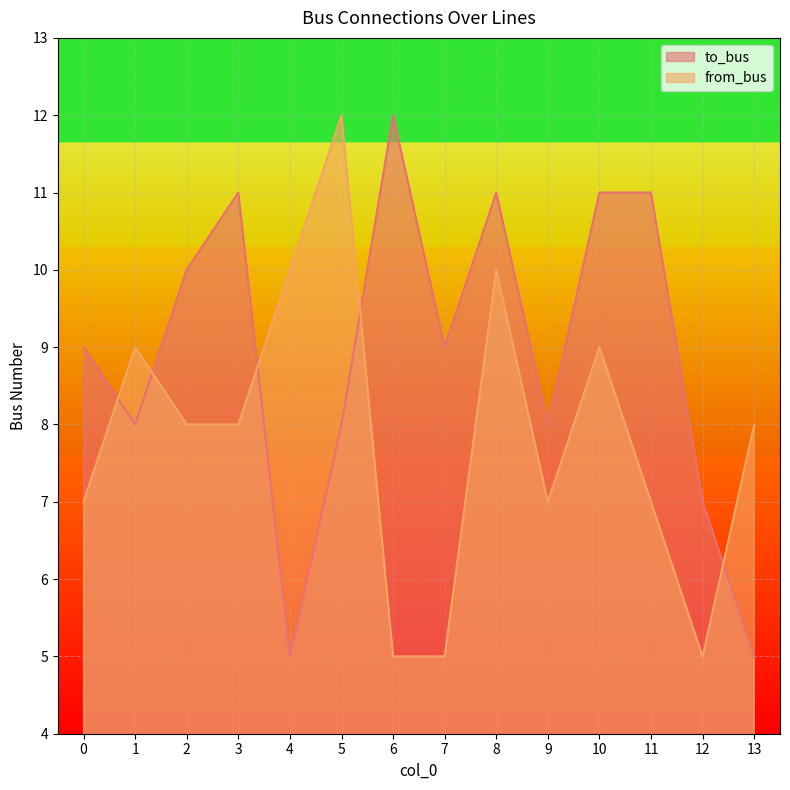

Count the number of data series in this chart.

2